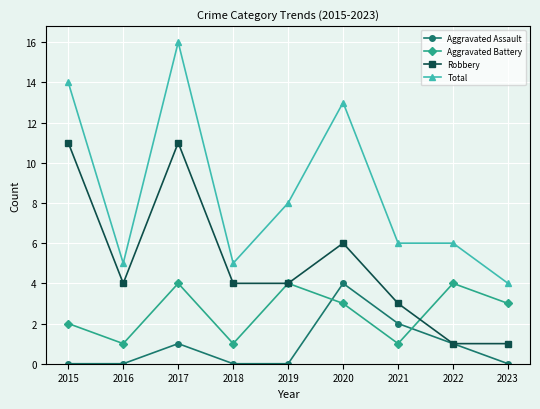

What is the value of the Aggravated Battery point at the 6th from the left?

3